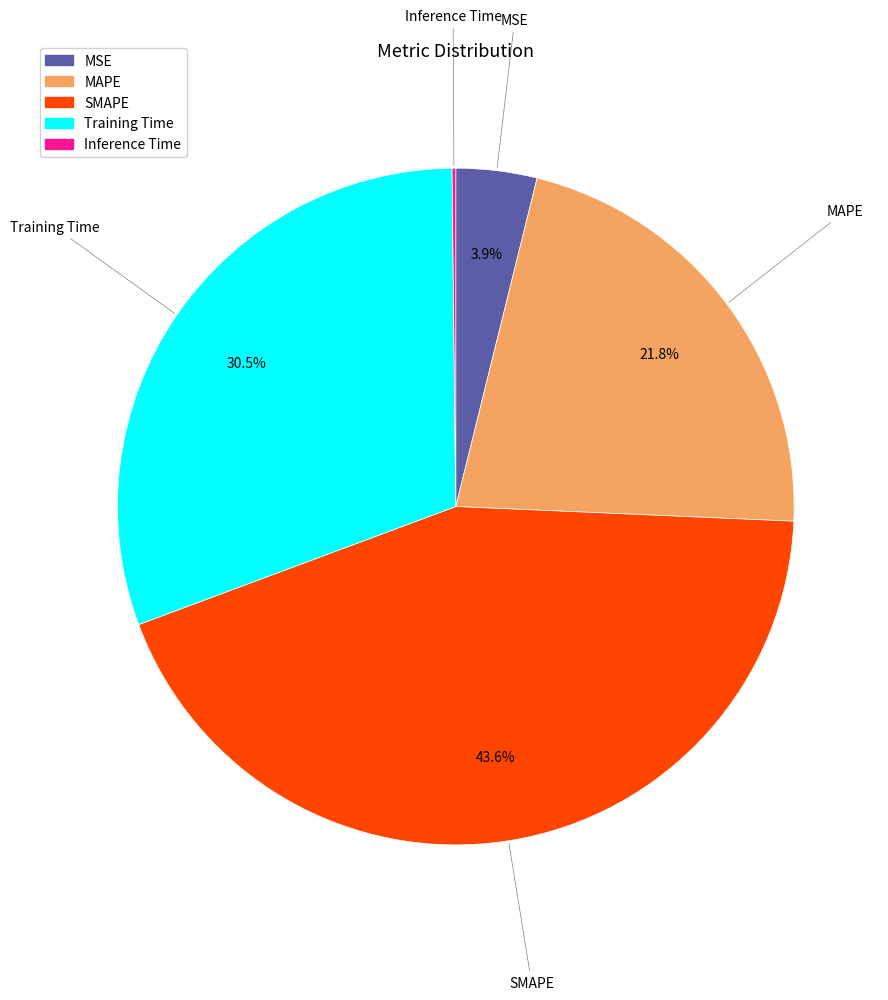

Combined, do MAPE and SMAPE account for over 50%?

Yes